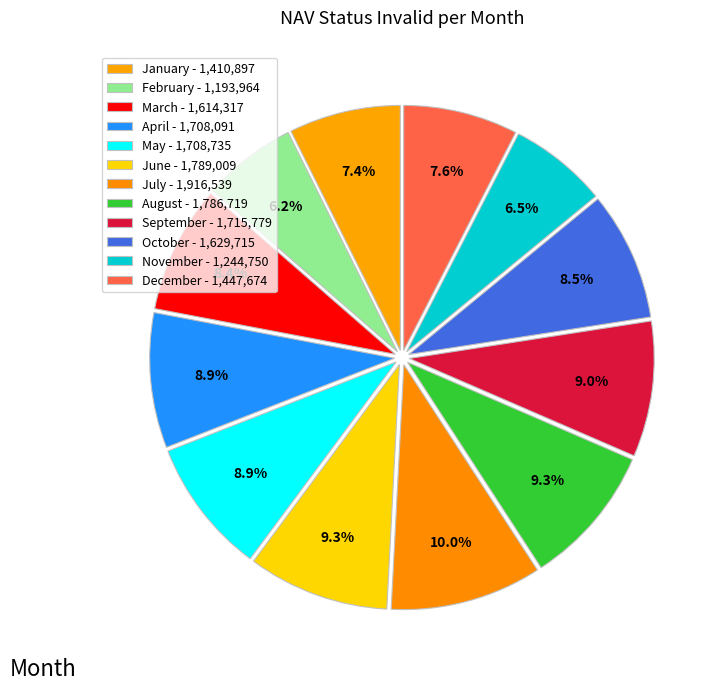

Which category has the biggest portion of the pie?

July